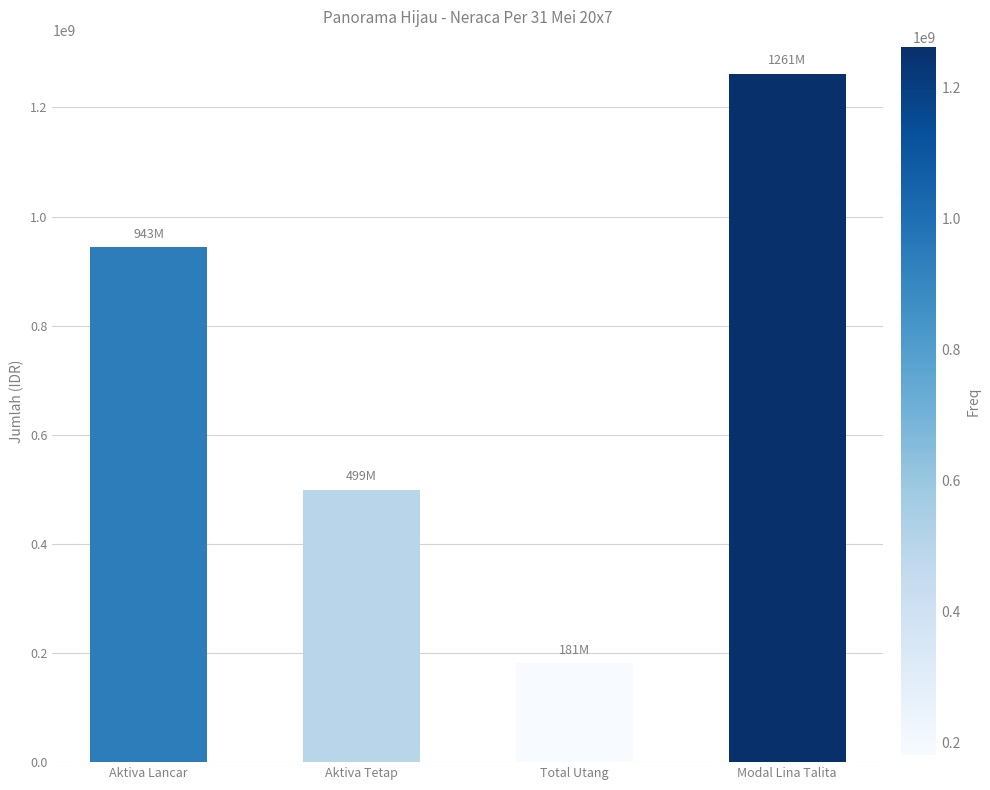

Reading left to right, transcribe all the data shown in this chart.

943350000	498800000	180950000	1261200000